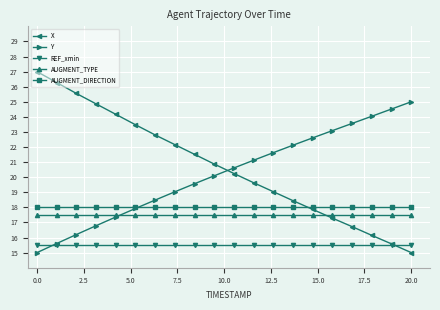

How many intersections are there between AUGMENT_TYPE and X?

1